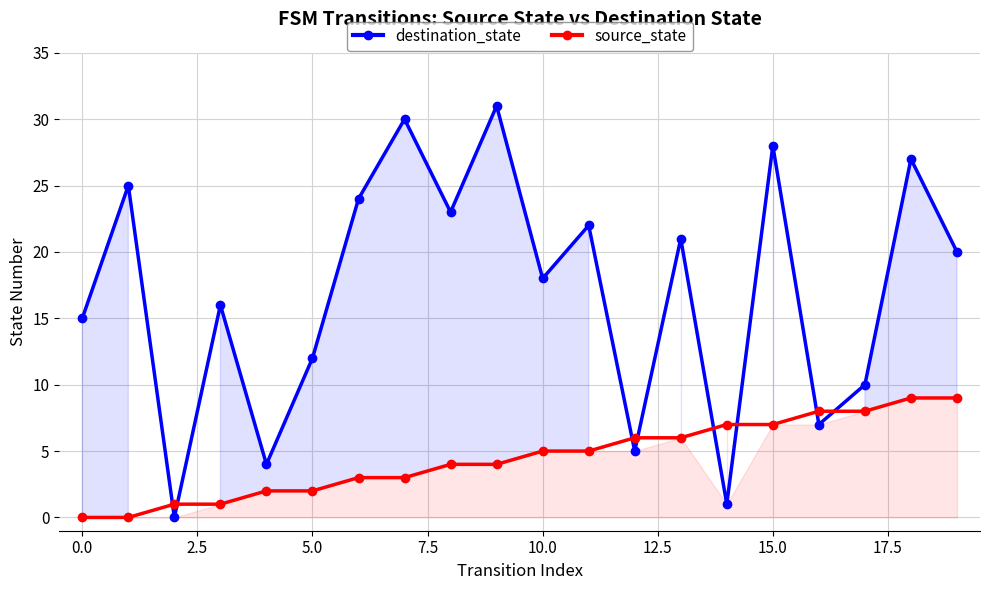

Does the chart have visible grid lines?

Yes